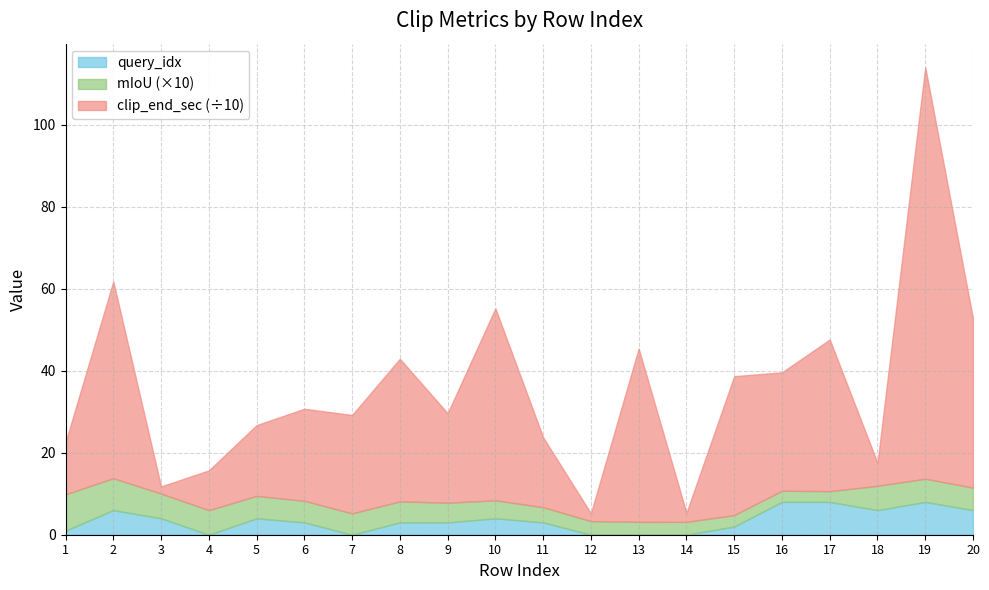

At which category is the sum across all series the highest?

19